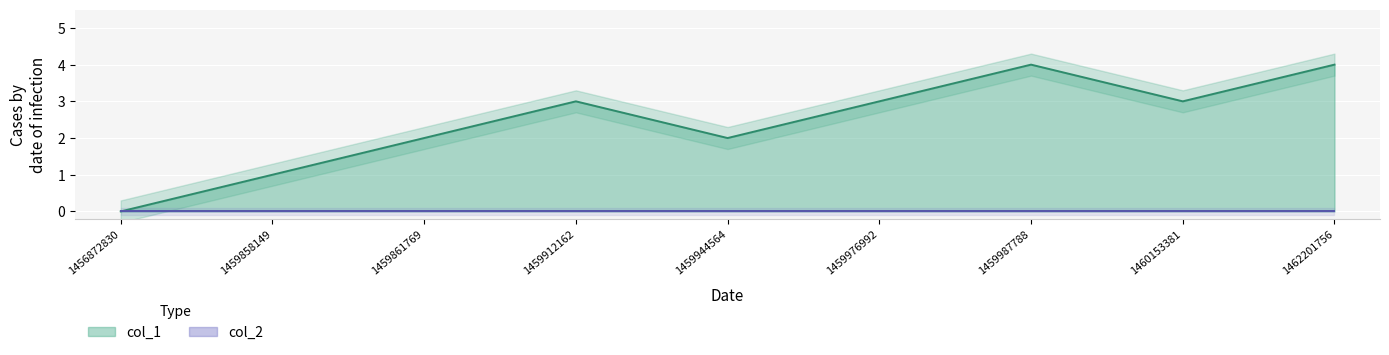

Is it true that the value at 1459912162 is 3?

True